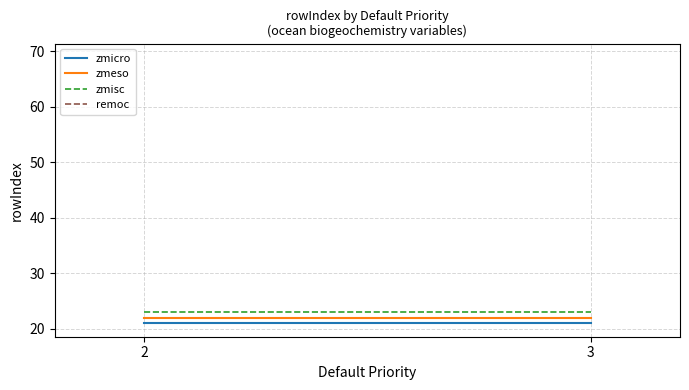

Between 3 and 3, which series saw the biggest shift?

zmicro